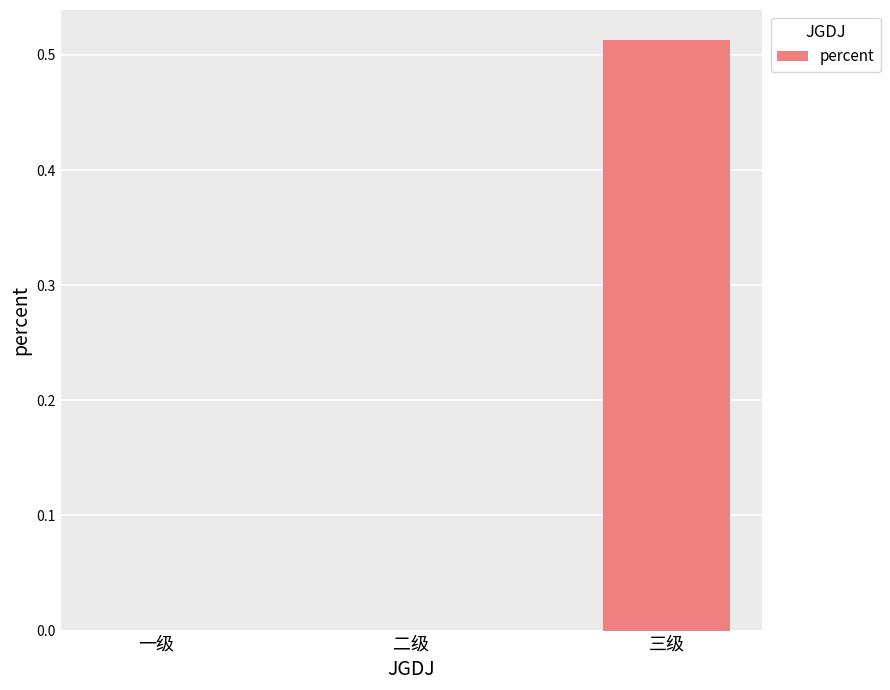

The value at 一级 is 0.0. True or false?

True